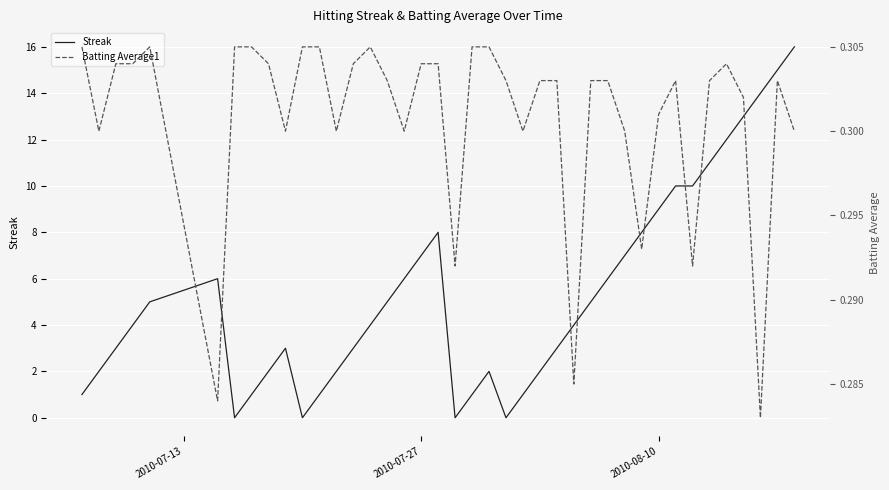

True or false: Streak has a value of 7 at 2010-07-27.

True